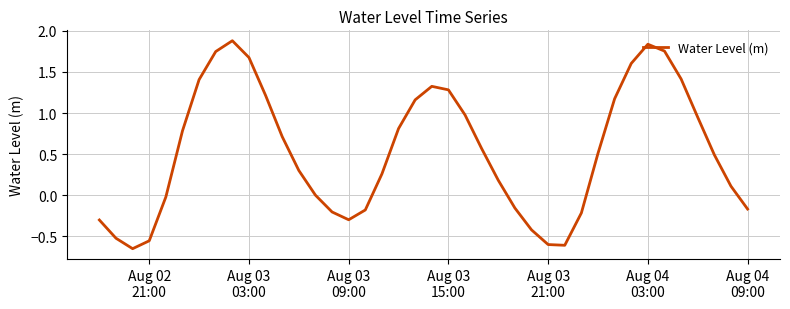

What is the difference between the maximum and minimum values?

2.5